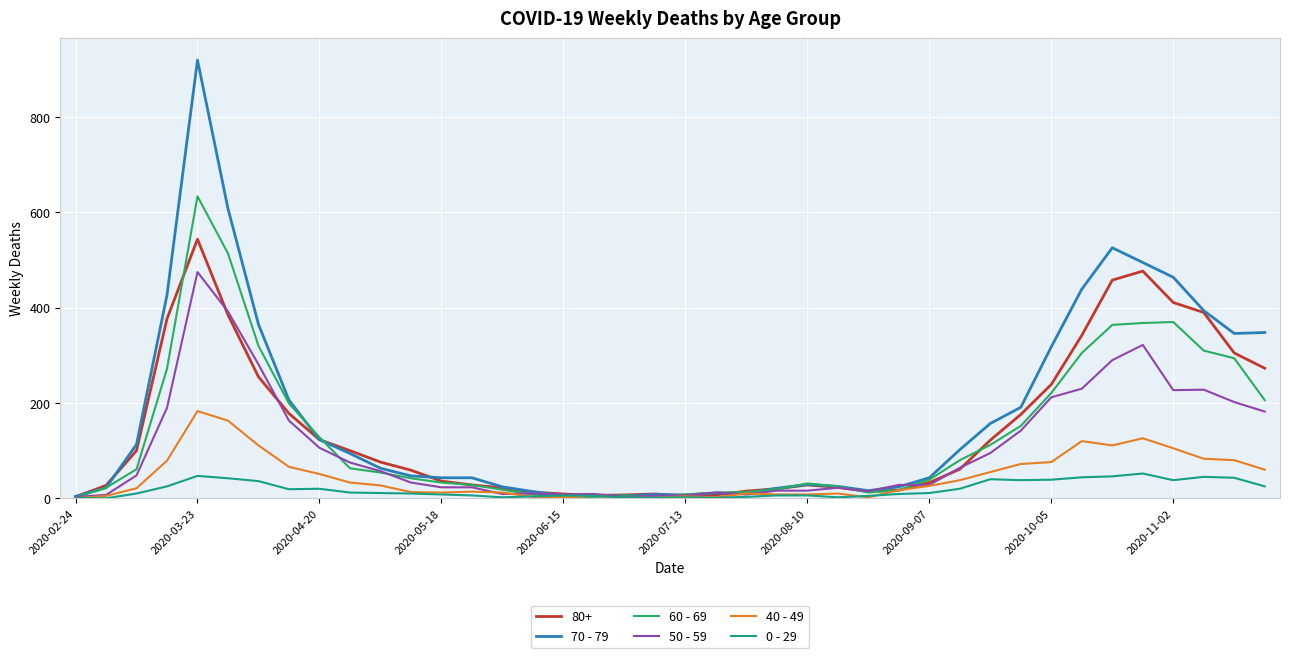

Count the number of data series in this chart.

6